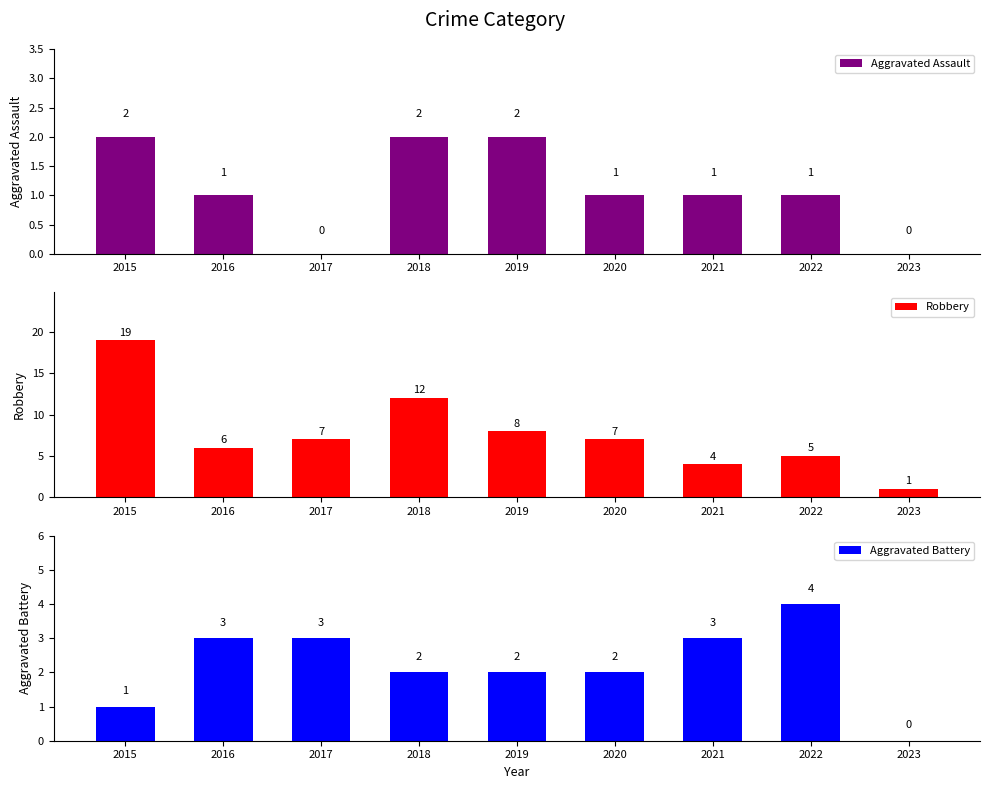

True or false: Aggravated Assault has a value of 2 at 2022.

False